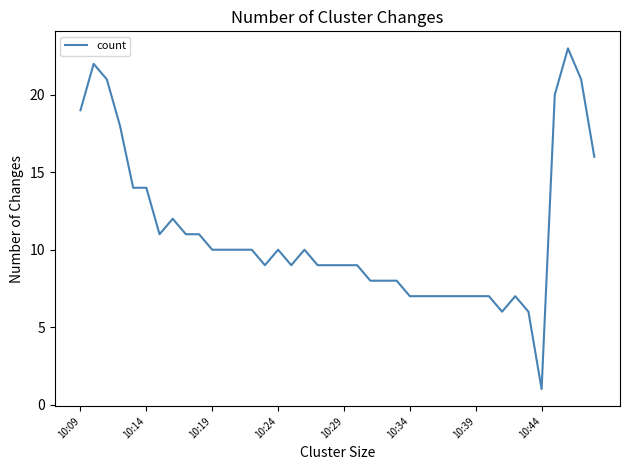

What is the maximum value shown in the chart?

23